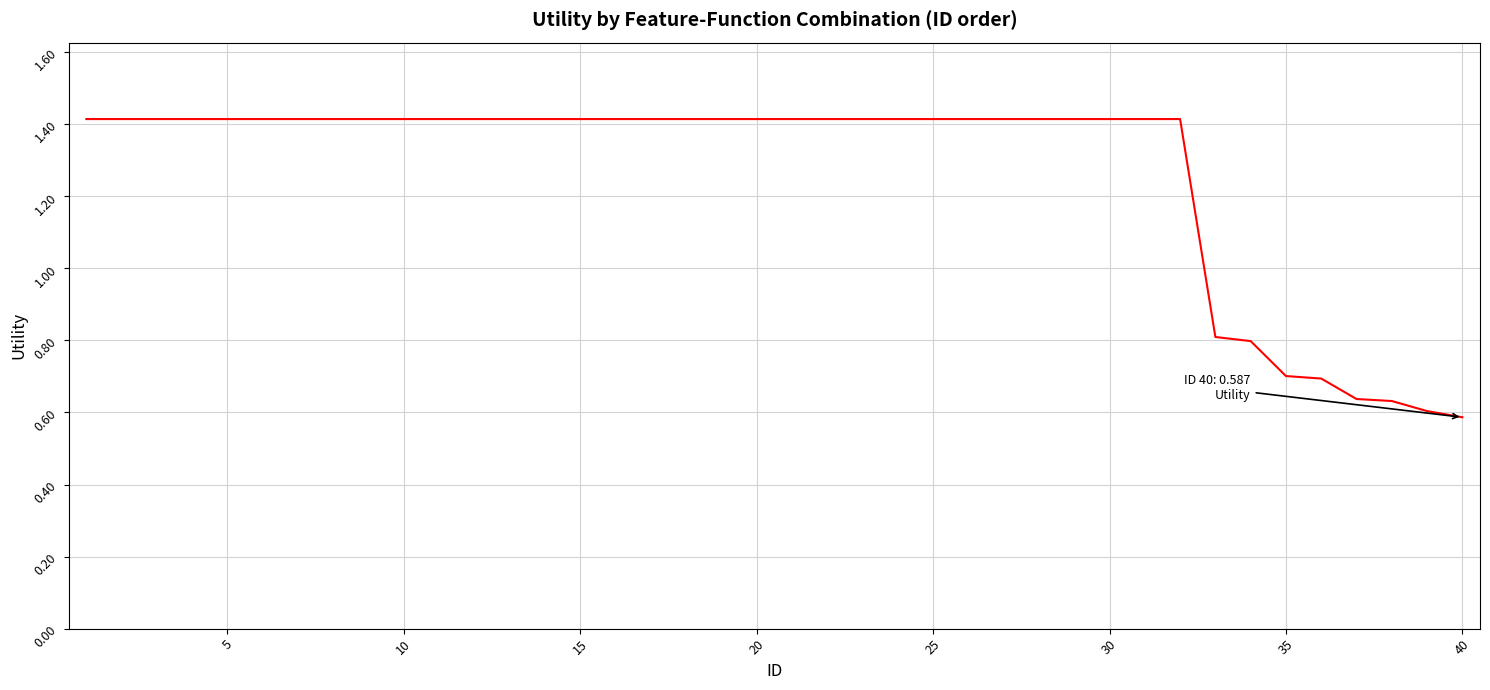

What is the difference between the maximum and minimum values?

0.8